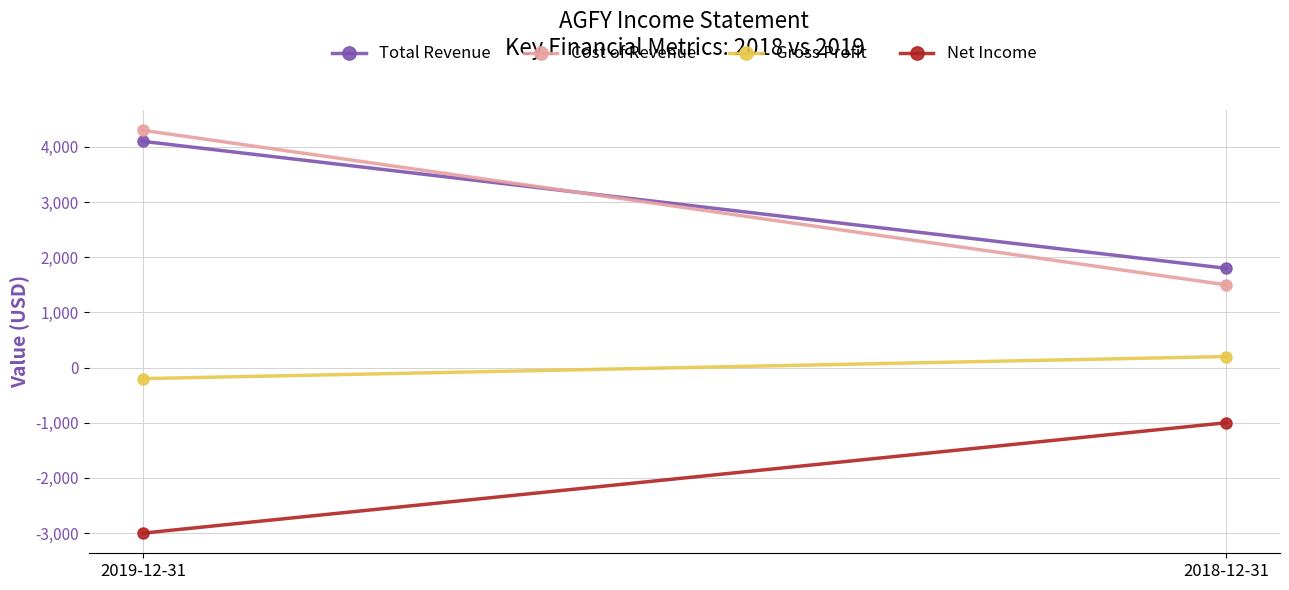

What is the spread (max minus min) of values at 2018-12-31?

2800